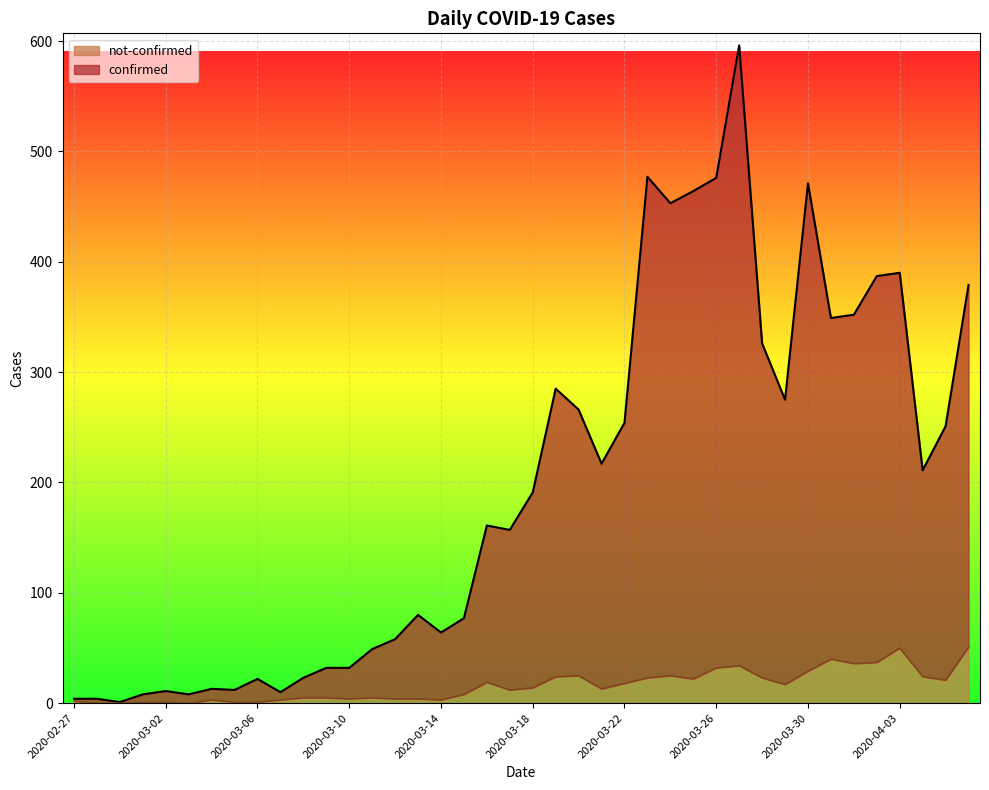

True or false: confirmed and not-confirmed cross at least once.

False